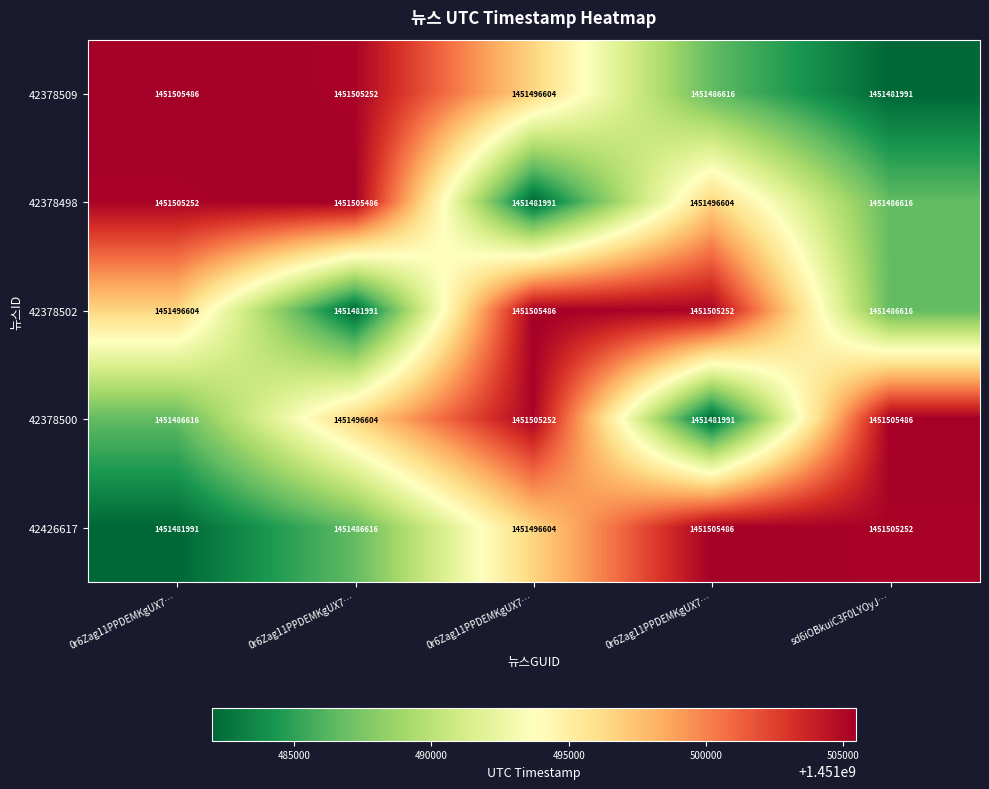

Which series has the largest total across all categories?

42378509